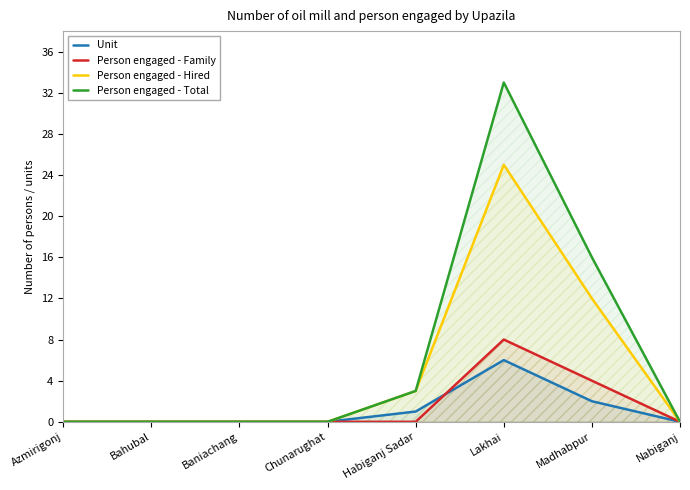

What is the difference between the maximum and minimum values in the Person engaged - Total series?

33